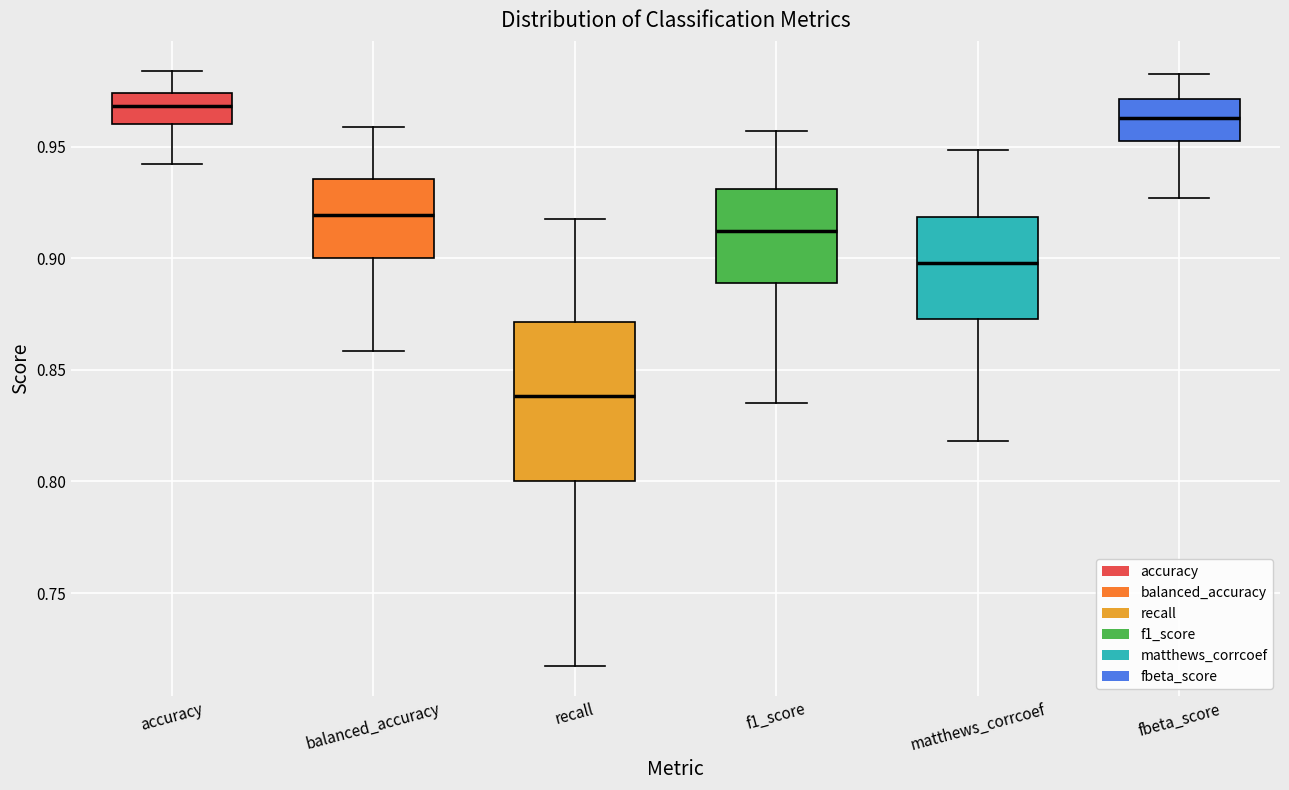

Which box is the tallest, from its lower edge to its upper edge?

recall